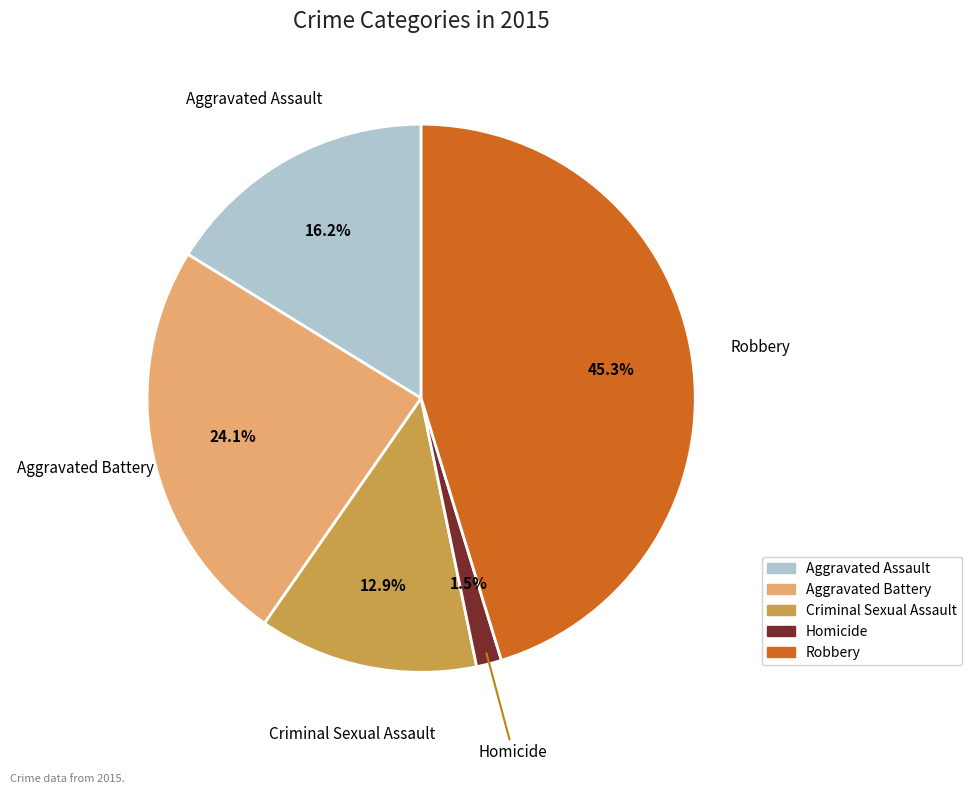

To the nearest percent, what is the difference between the largest and smallest slice percentages?

44%